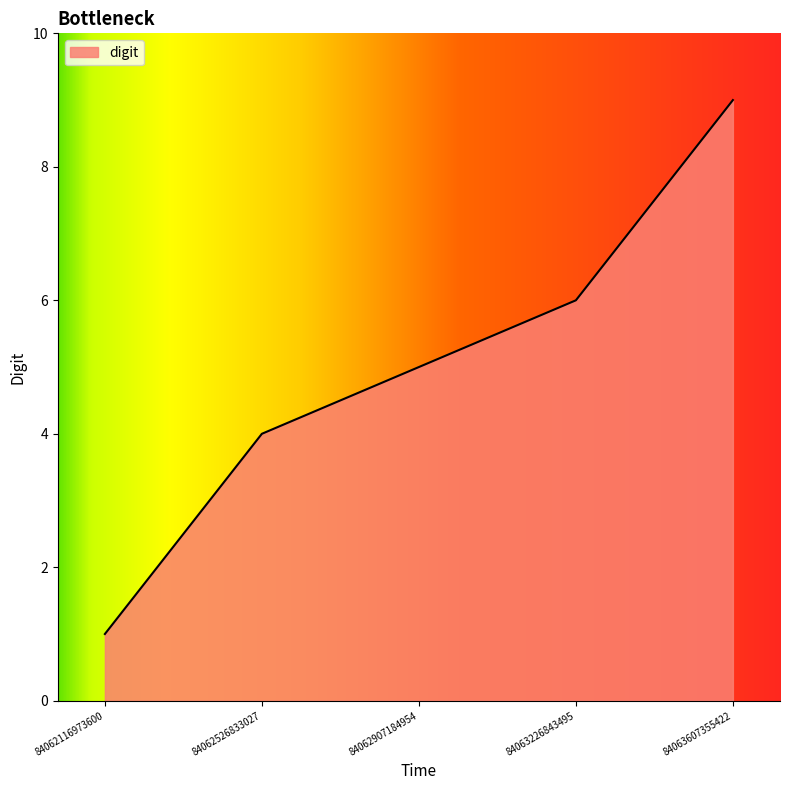

Reading left to right, transcribe all the data shown in this chart.

1	4	5	6	9